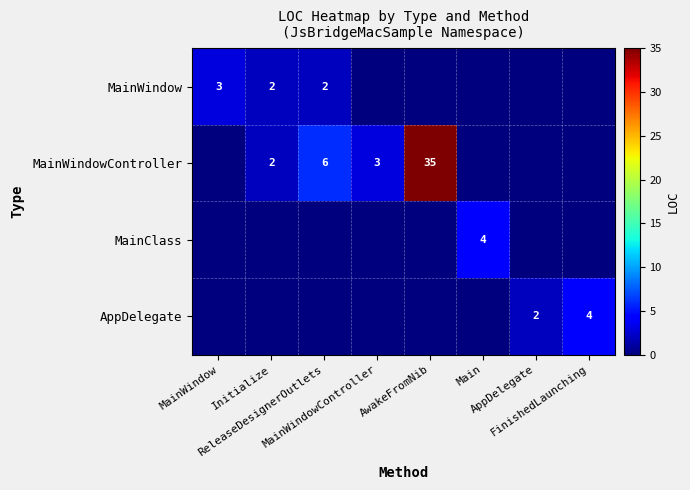

At which label is MainWindow closest to 1?

Initialize